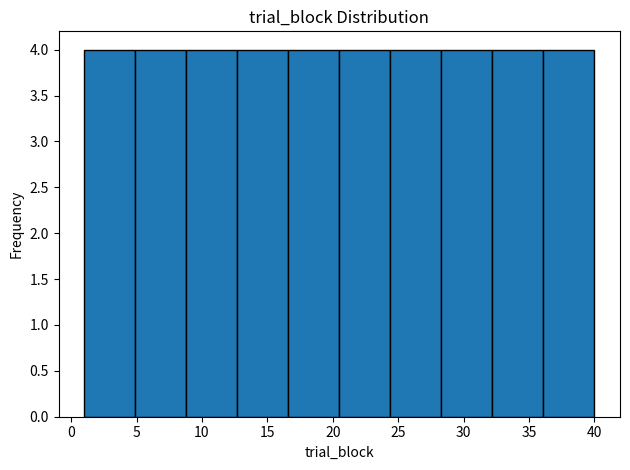

Reading left to right, transcribe this chart: for each bar, give the range it covers on the x-axis and its height. Neither the bar edges nor the heights are printed on the chart, so give them approximately, as read against the axes.

1.0 to 4.9: 4
4.9 to 8.8: 4
8.8 to 12.7: 4
12.7 to 16.6: 4
16.6 to 20.5: 4
20.5 to 24.4: 4
24.4 to 28.3: 4
28.3 to 32.2: 4
32.2 to 36.1: 4
36.1 to 40.0: 4